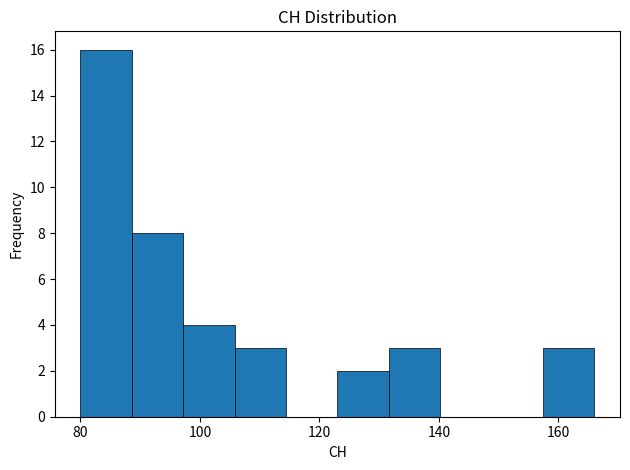

Reading left to right, transcribe this chart: for each bar, give the range it covers on the x-axis and its height. Neither the bar edges nor the heights are printed on the chart, so give them approximately, as read against the axes.

80.0 to 88.6: 16
88.6 to 97.2: 8
97.2 to 105.8: 4
105.8 to 114.4: 3
114.4 to 123.0: 0
123.0 to 131.6: 2
131.6 to 140.2: 3
140.2 to 148.8: 0
148.8 to 157.4: 0
157.4 to 166.0: 3